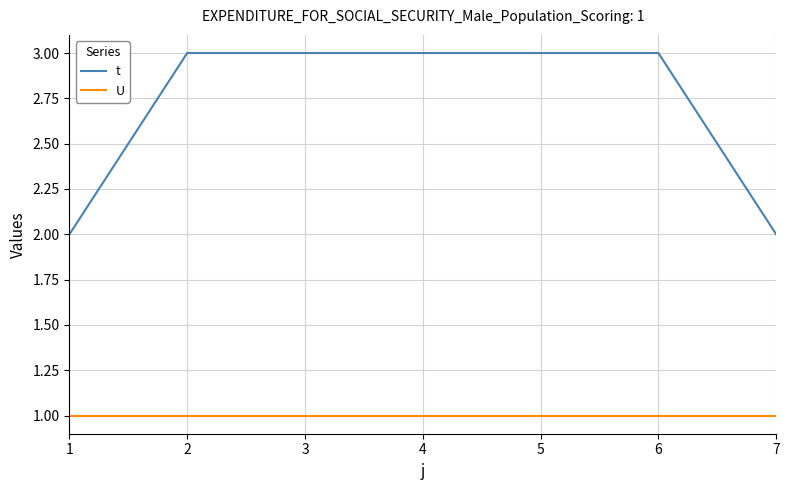

What is the highest value of the t series?

3